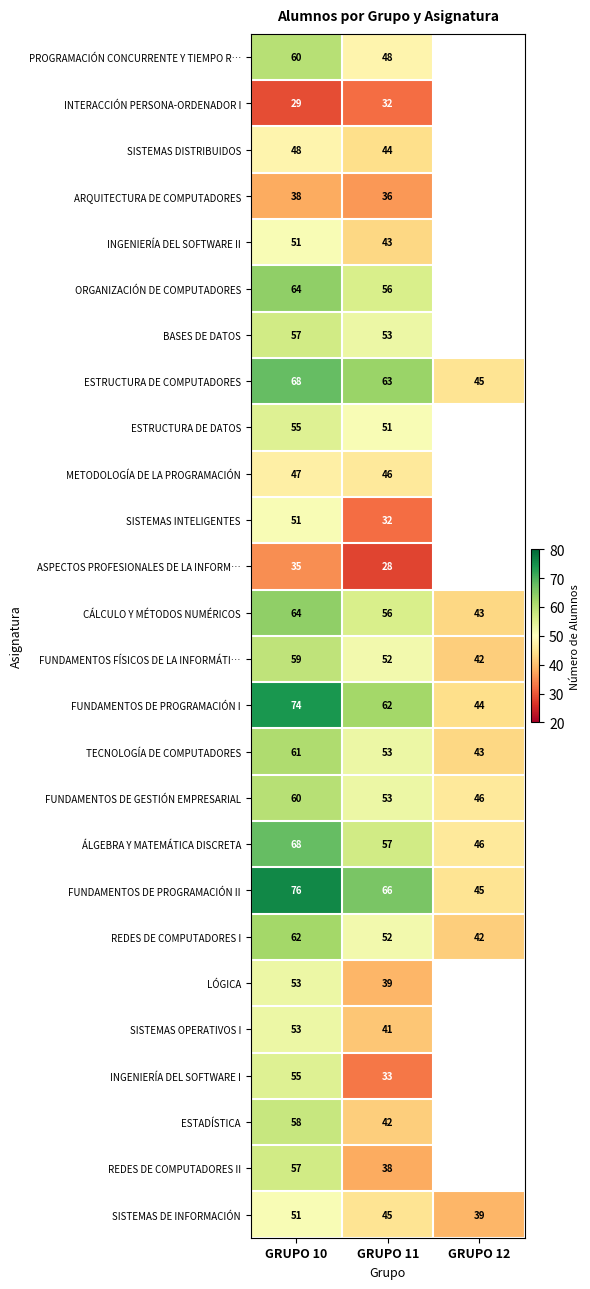

At which category is the sum across all series the highest?

GRUPO 10